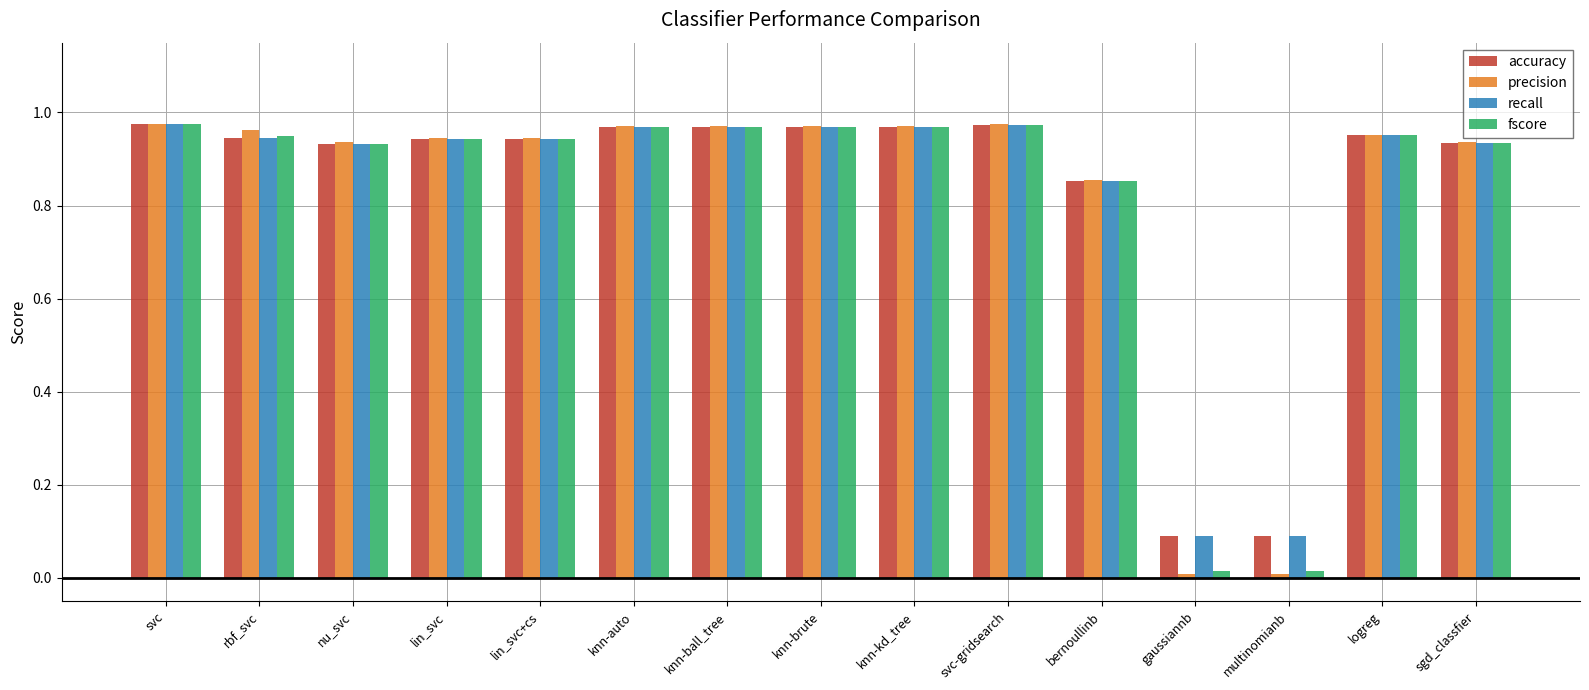

Which series changed the most between svc and lin_svc?

fscore